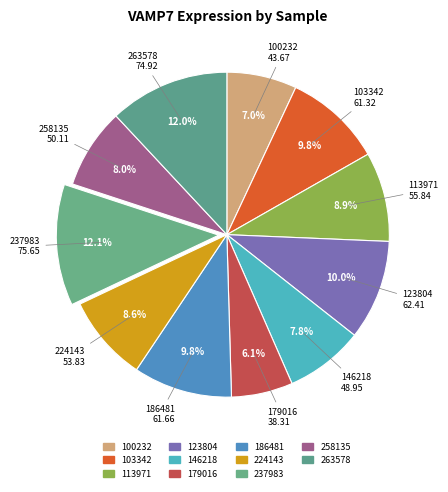

The 258135 slice represents 1% of the pie. True or false?

False